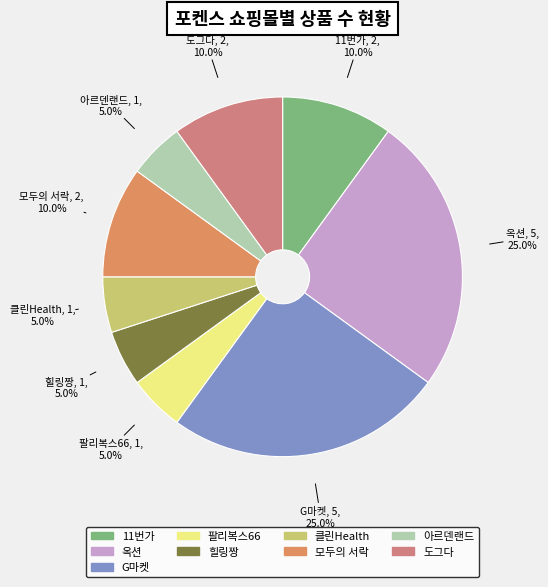

Is it true that 아르덴랜드 is 5% of the pie?

True